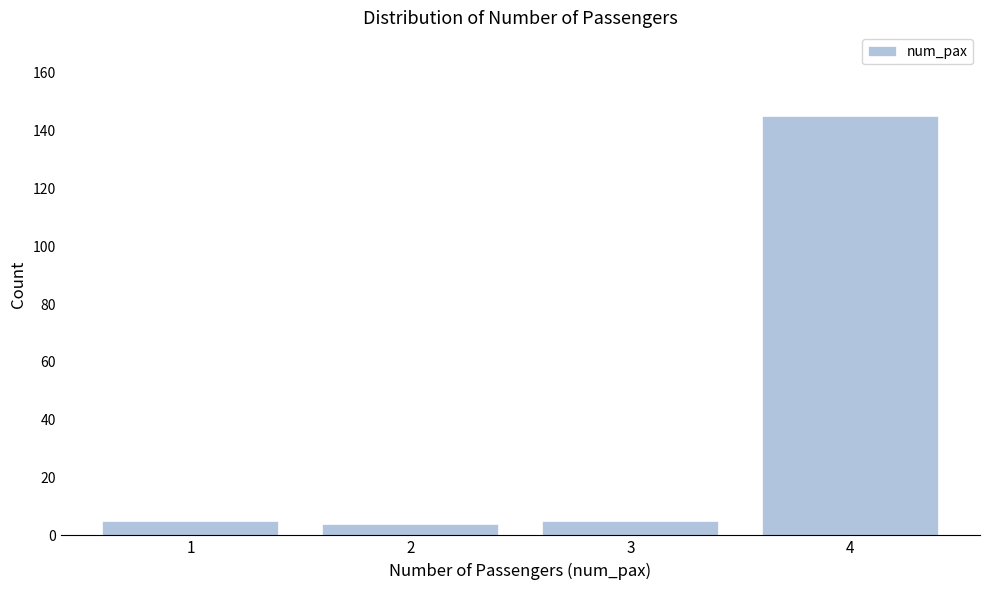

Reading left to right, transcribe all the data shown in this chart.

1=5	2=4	3=5	4=145